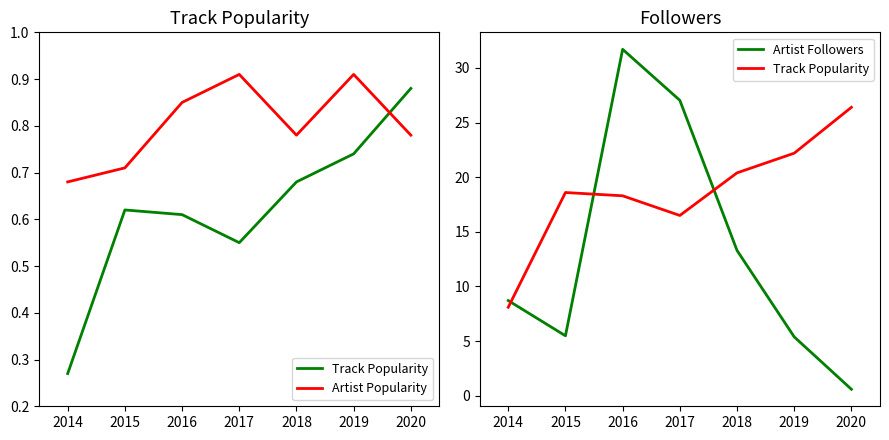

Is this an area chart (filled region under the line)?

No